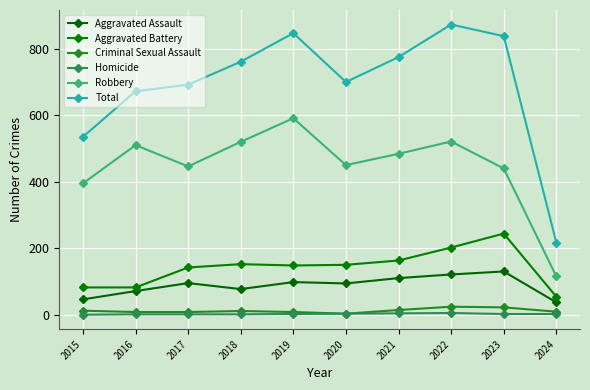

Where is the first local minimum for Aggravated Battery?

2019